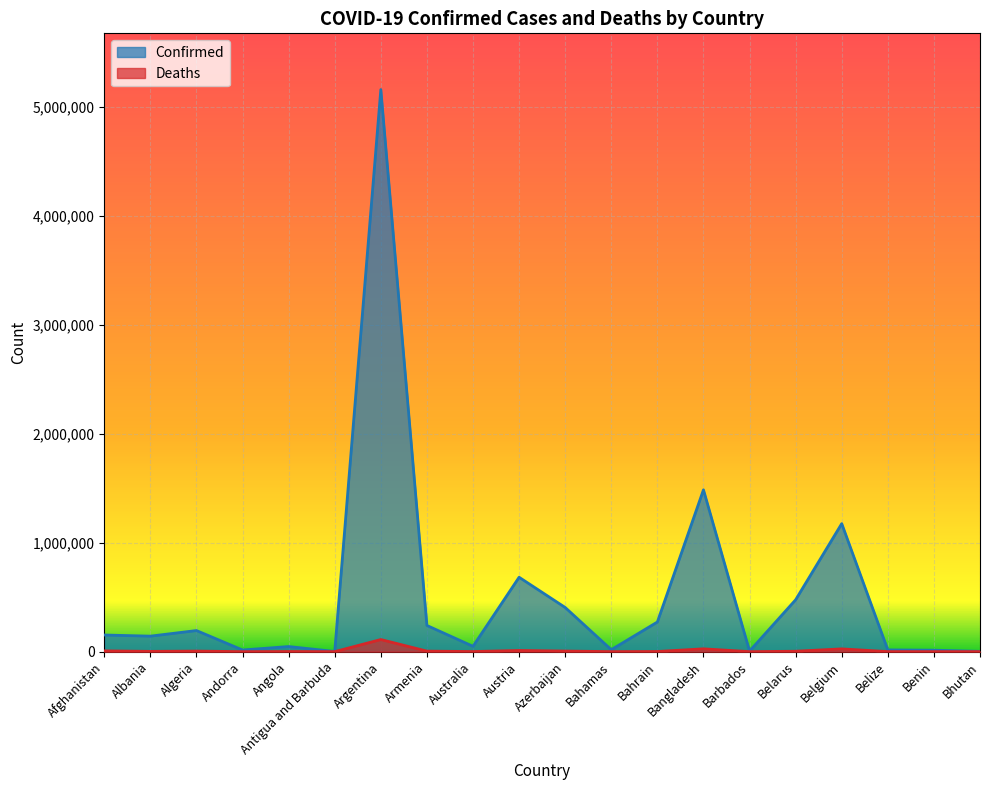

Reading left to right, list all the values displayed in this chart.

Confirmed: Afghanistan=152822	Albania=142253	Algeria=193674	Andorra=15016	Angola=46726	Antigua and Barbuda=1598	Argentina=5161926	Armenia=240261	Australia=48815	Austria=683219	Azerbaijan=405542	Bahamas=17717	Bahrain=272042	Bangladesh=1486153	Barbados=4741	Belarus=476265	Belgium=1175575	Belize=15893	Benin=13366	Bhutan=2592
Deaths: Afghanistan=7093	Albania=2486	Algeria=5121	Andorra=130	Angola=1182	Antigua and Barbuda=43	Argentina=111117	Armenia=4796	Australia=991	Austria=10776	Azerbaijan=5434	Bahamas=343	Bahrain=1388	Bangladesh=25846	Barbados=48	Belarus=3735	Belgium=25354	Belize=356	Benin=128	Bhutan=3